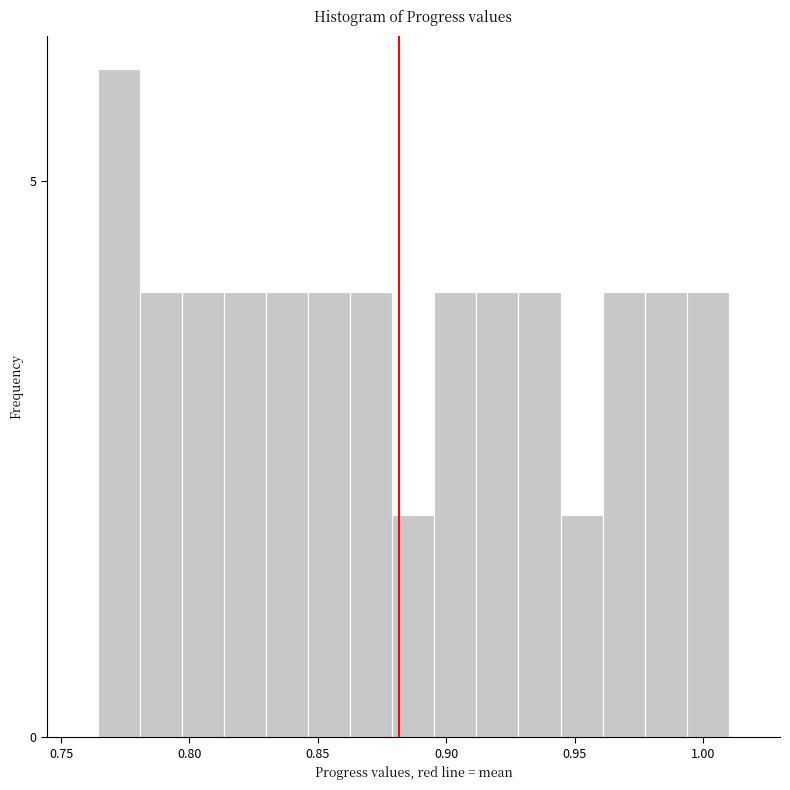

Read against the x-axis, roughly where is the centre of the tallest bar?

0.775